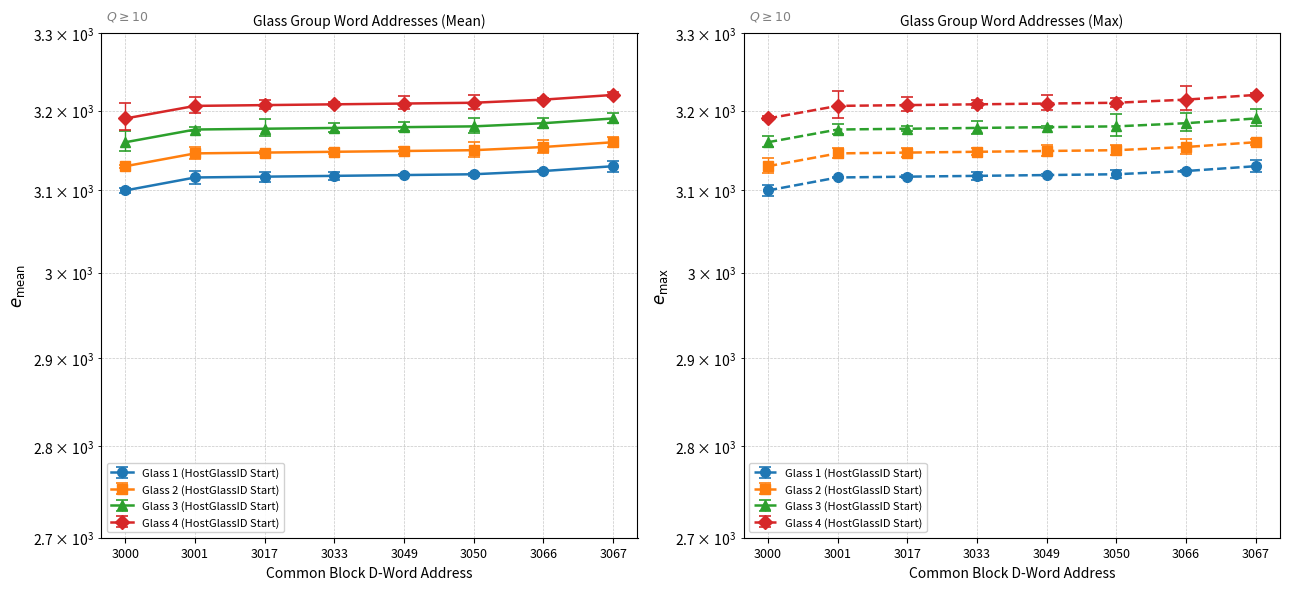

Rank the categories by Glass 3 (HostGlassID Start) value from lowest to highest.

3000, 3001, 3017, 3033, 3049, 3050, 3066, 3067